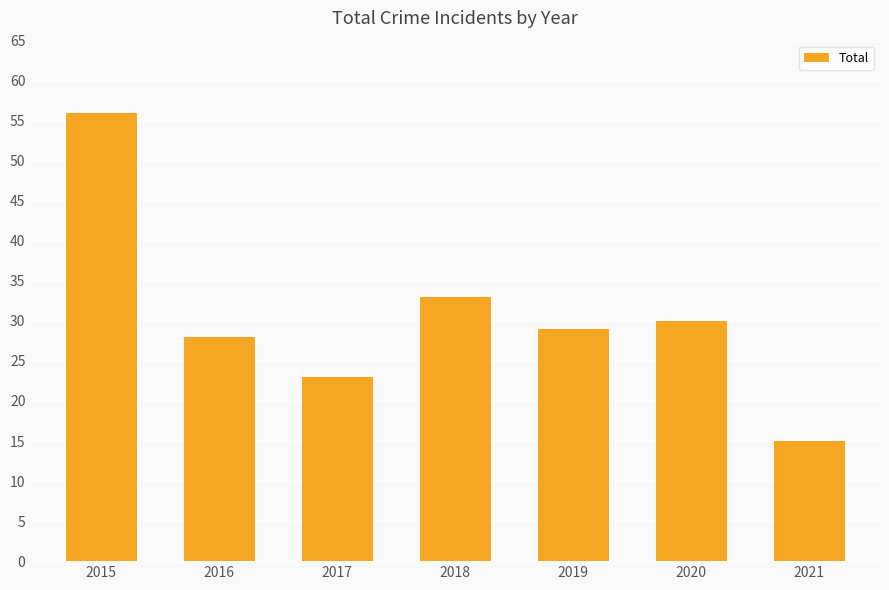

How many values are below 29?

3